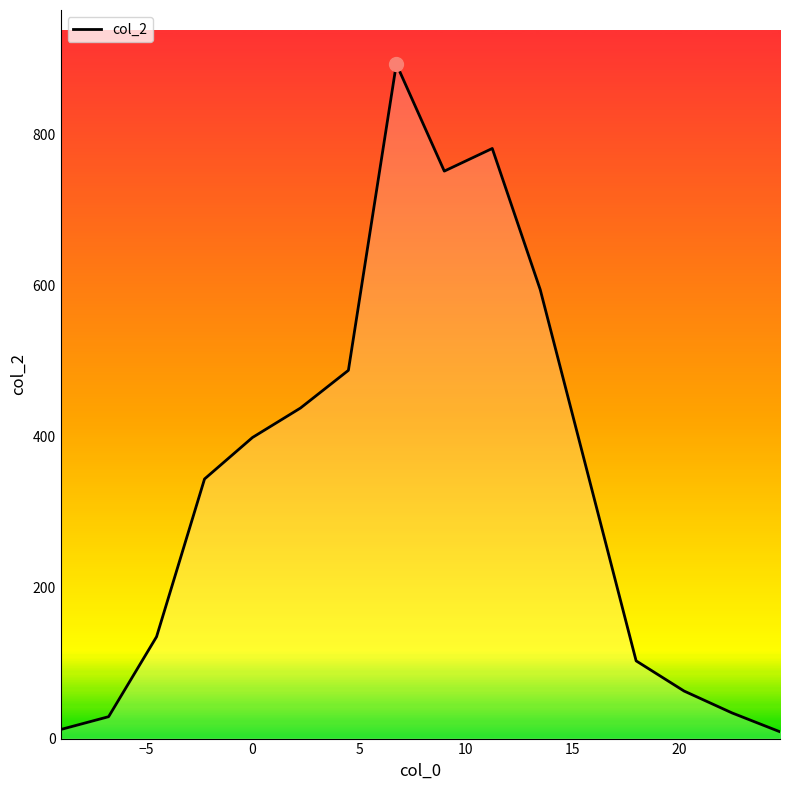

How many lines are shown in the chart?

1